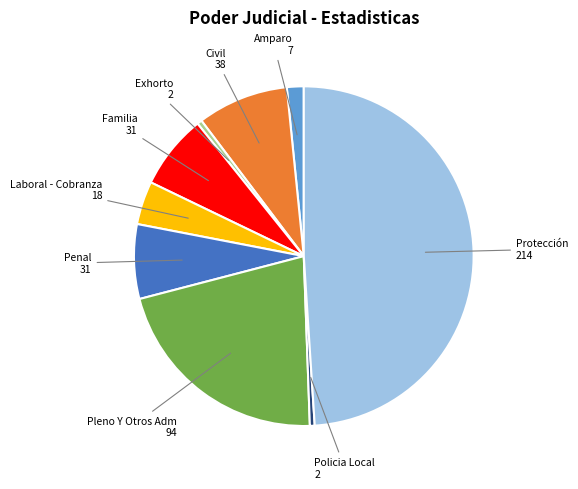

Is Pleno Y Otros Adm the majority of the pie?

No